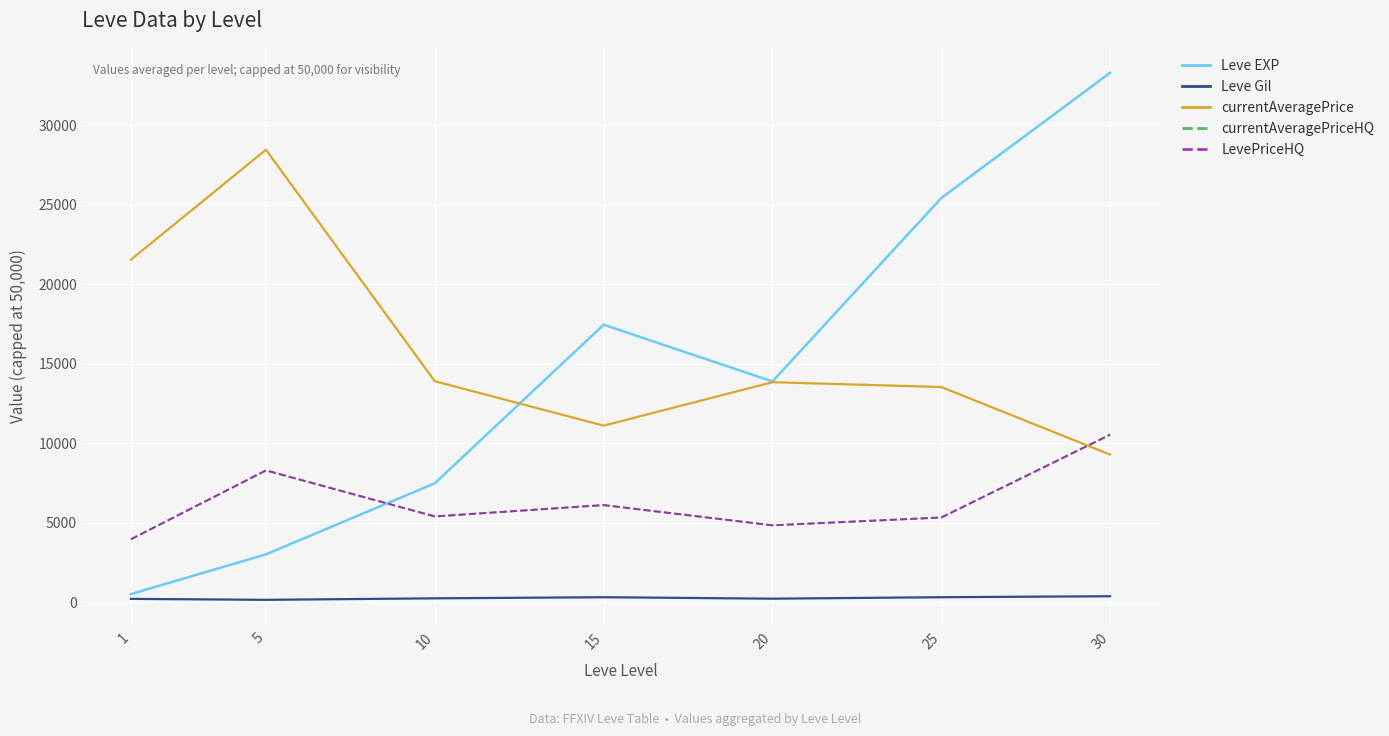

How many intersections are there between LevePriceHQ and Leve EXP?

1